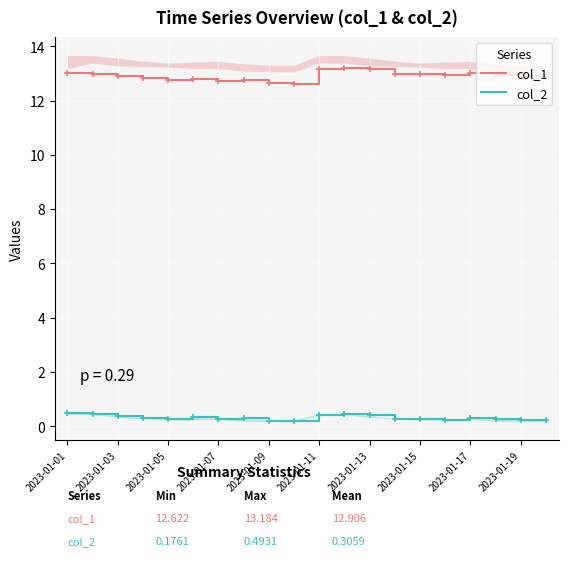

Is it true that col_1 equals 13.2 at 11?

True